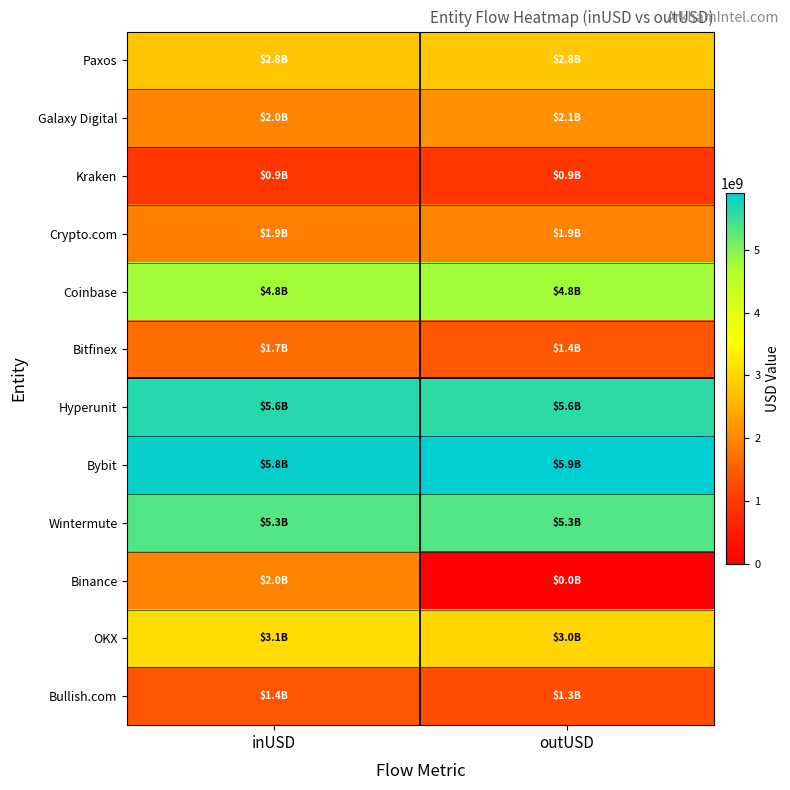

At outUSD, list the series in order from smallest to largest.

Binance, Kraken, Bullish.com, Bitfinex, Crypto.com, Galaxy Digital, Paxos, OKX, Coinbase, Wintermute, Hyperunit, Bybit